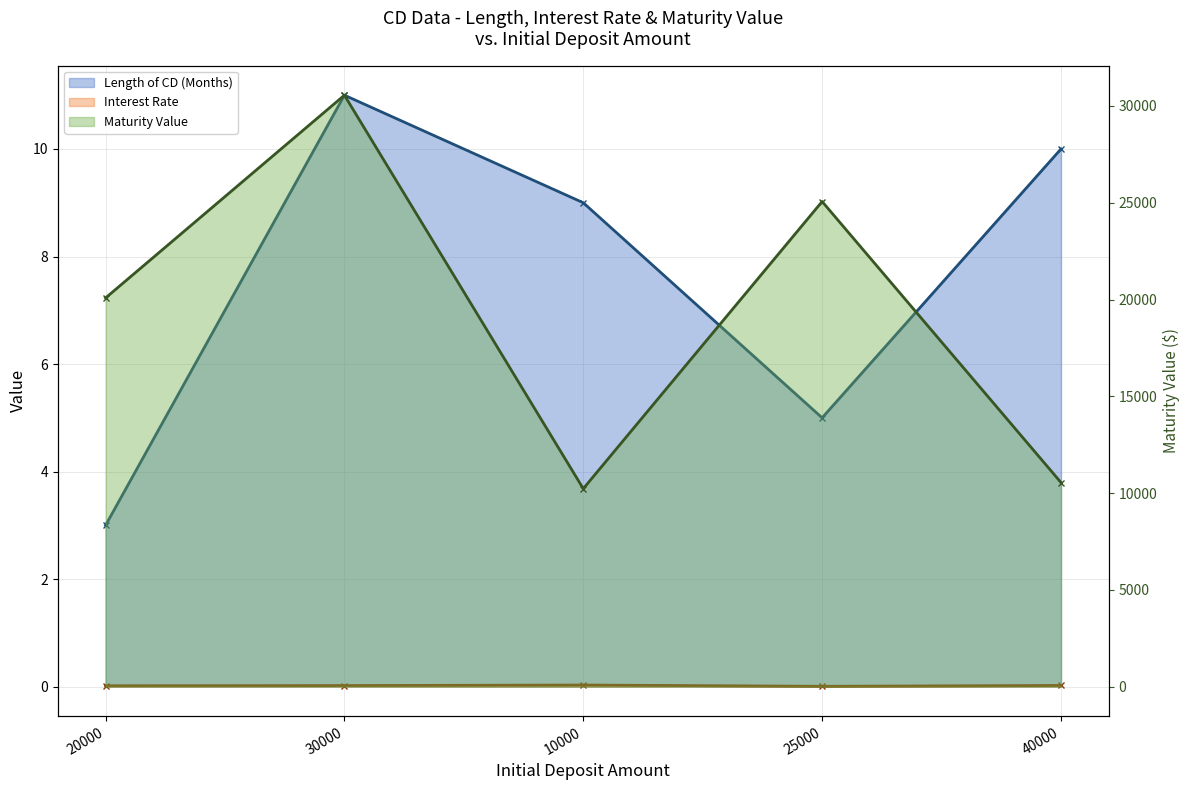

How many data points in Length of CD (Months) are above 9?

2